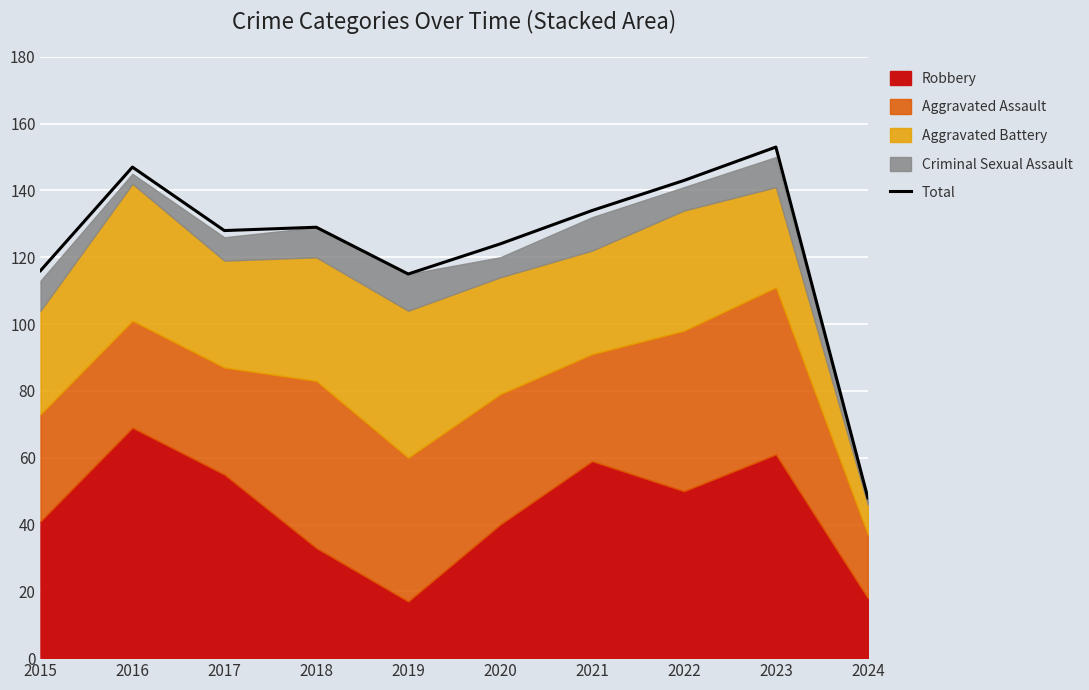

What is the sum of the values at 2017 and 2019?

243